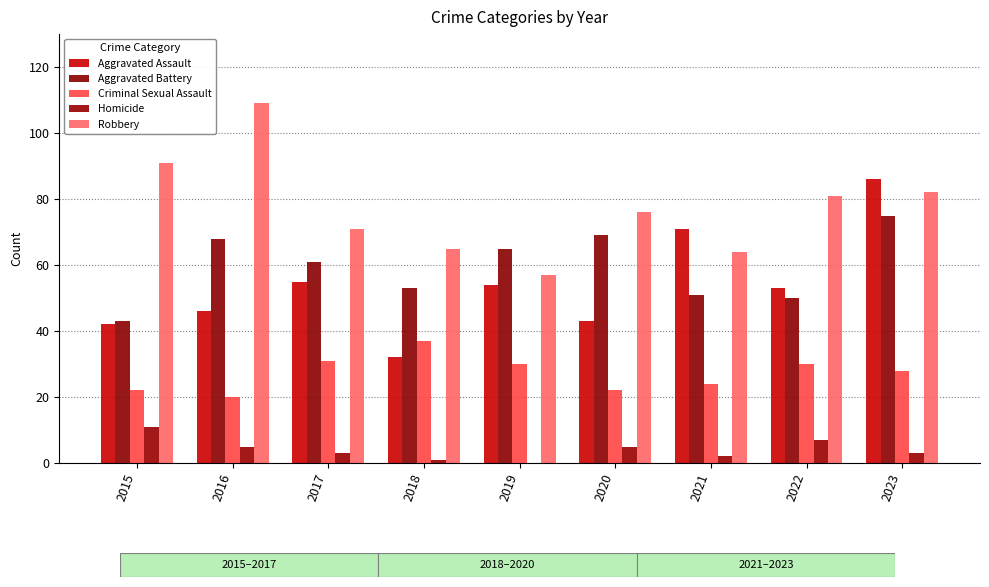

Is the value of Aggravated Assault at 2023 greater than the value of Robbery at 2018?

Yes